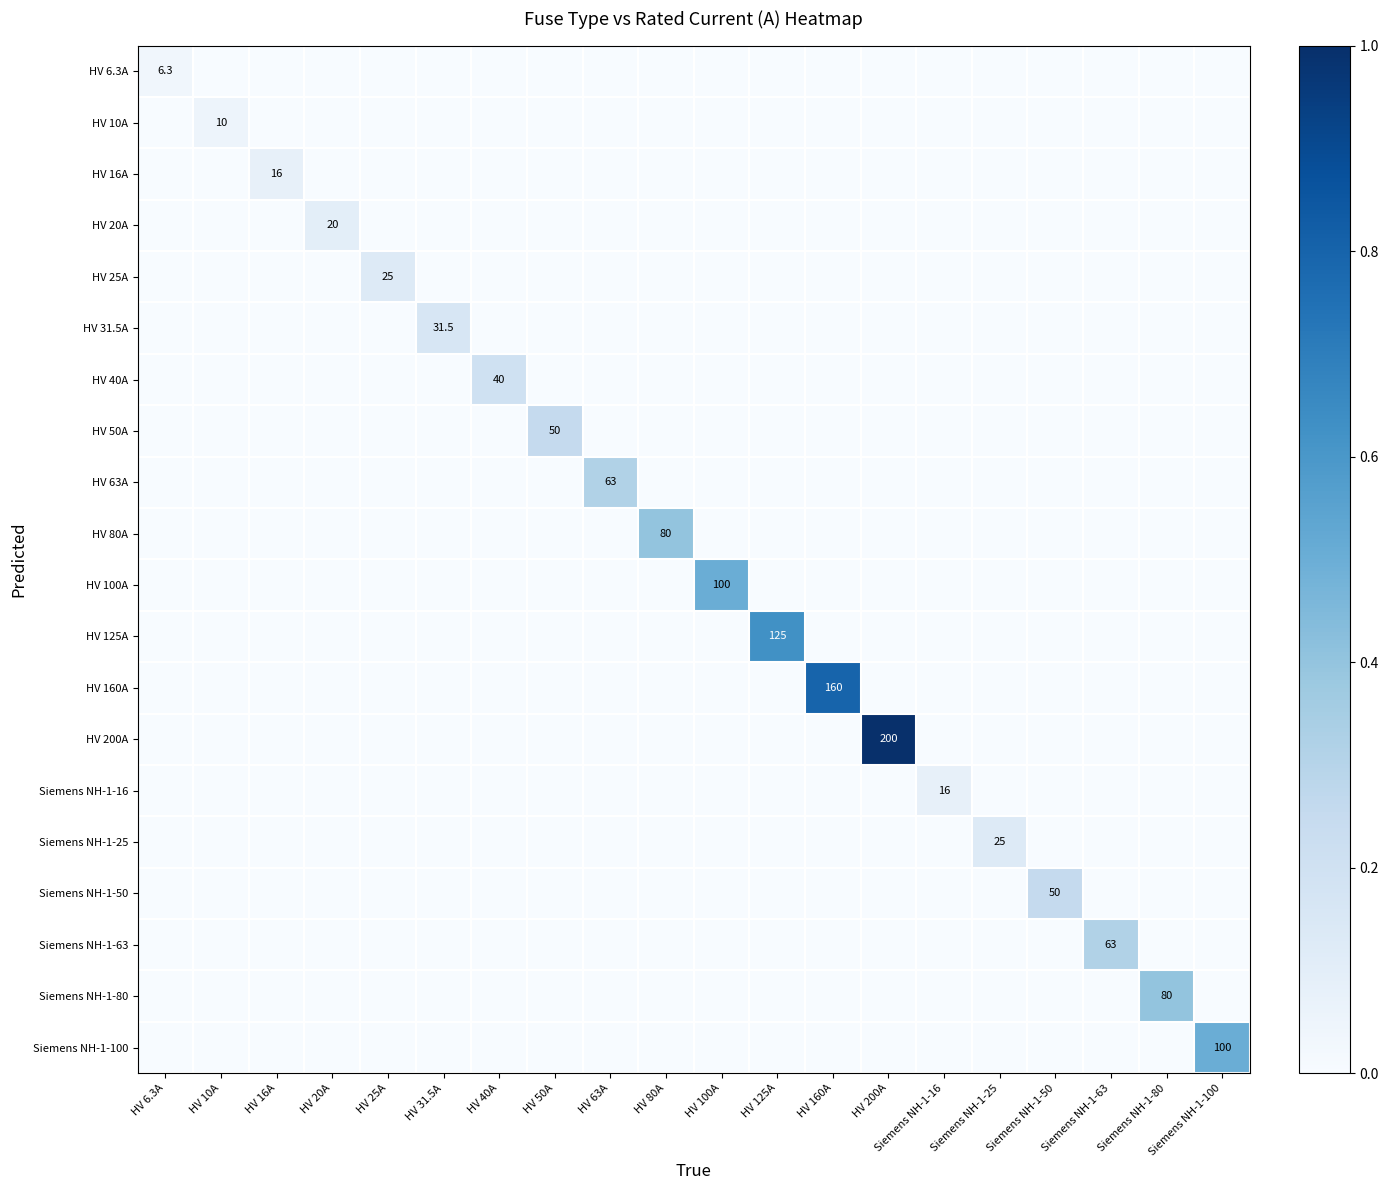

The Siemens NH-1-100 series shows 168.7 at Siemens NH-1-100. True or false?

False